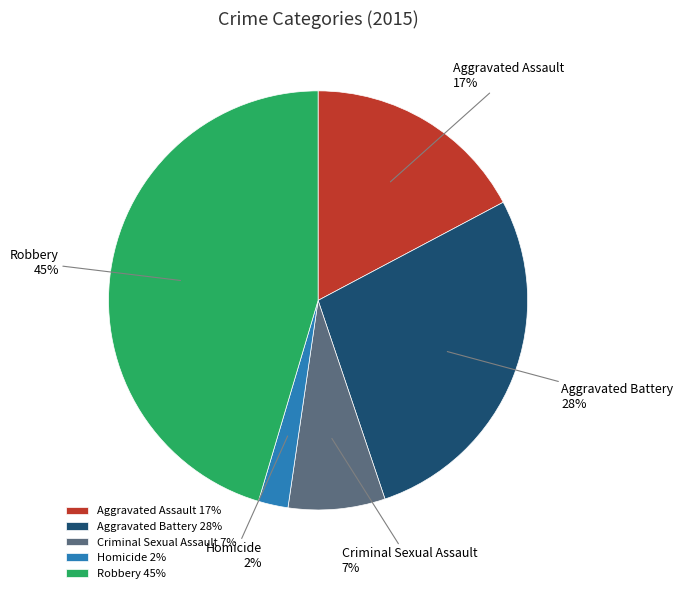

How many slices are in this pie chart?

5